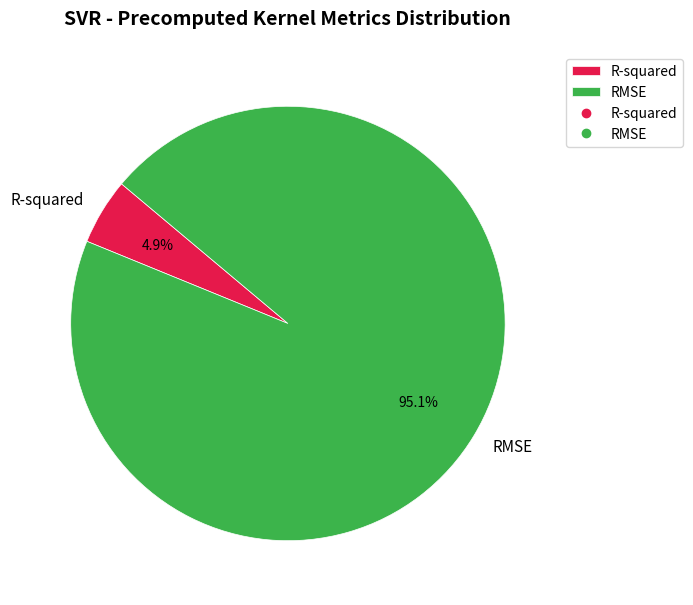

How many slices are in this pie chart?

2